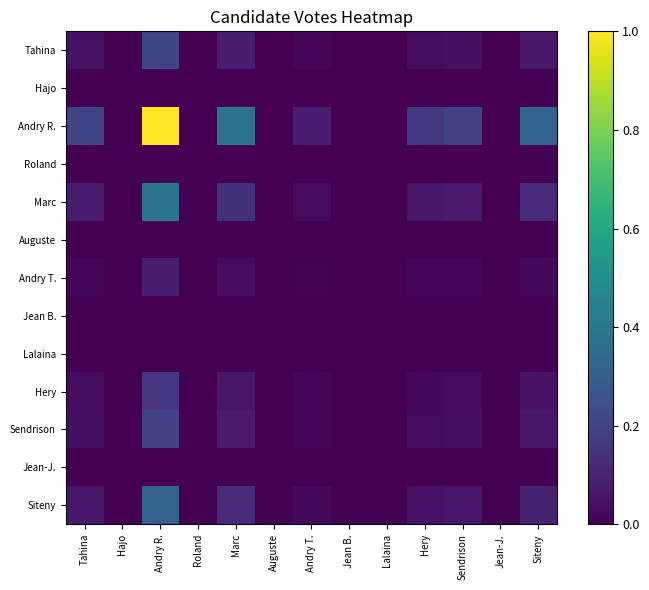

Which series has the largest range (max minus min)?

Andry R.